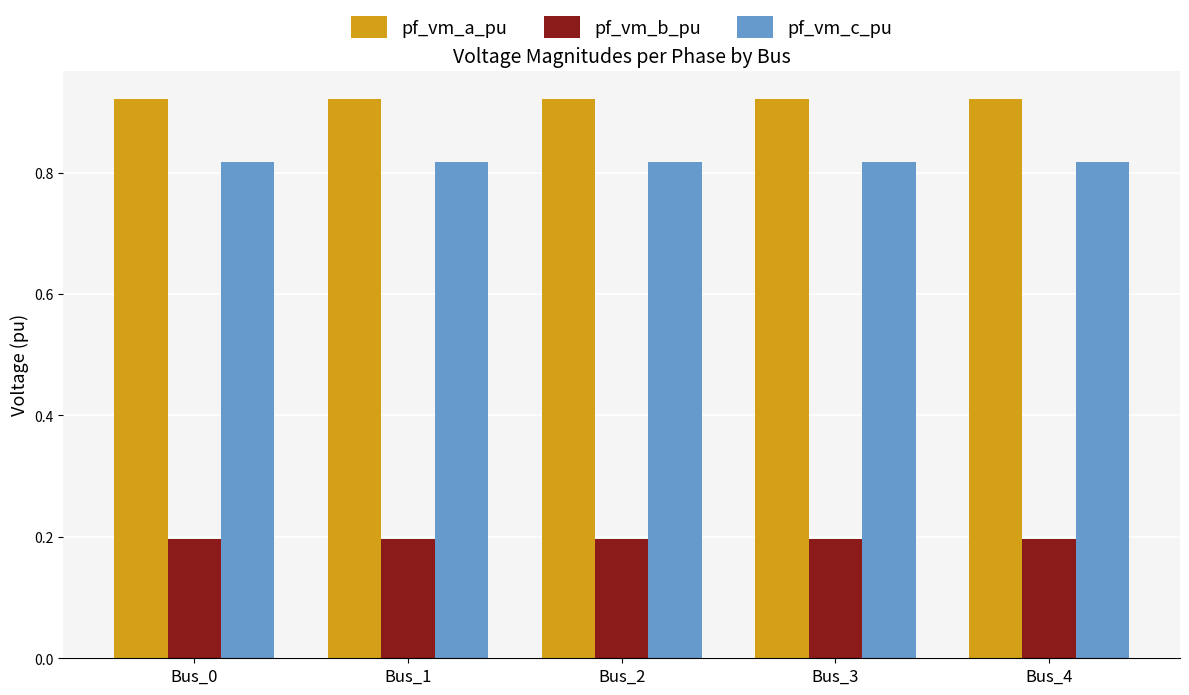

The value of pf_vm_b_pu at Bus_3 is 0.1. True or false?

False